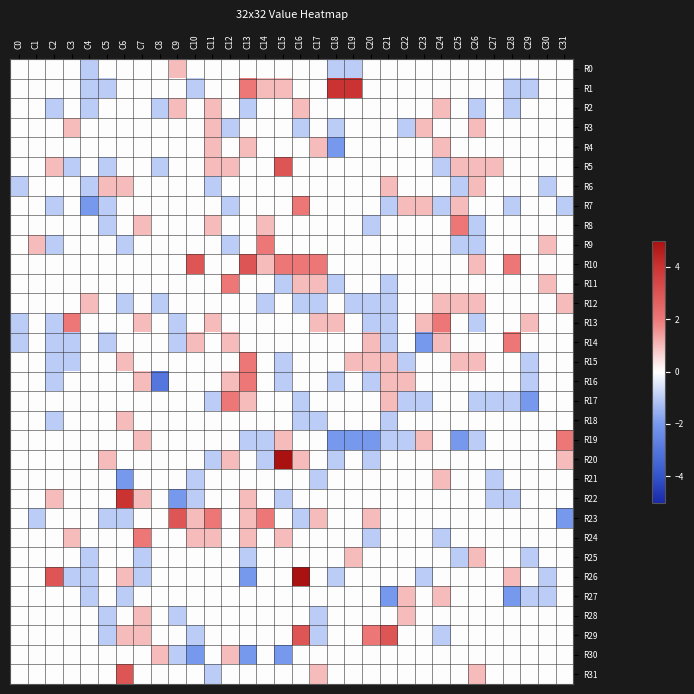

Rank the series by their maximum value, from lowest to highest.

R0, R2, R3, R4, R6, R12, R18, R21, R25, R27, R28, R30, R7, R8, R9, R11, R13, R14, R15, R16, R17, R19, R24, R5, R10, R23, R29, R31, R1, R22, R20, R26